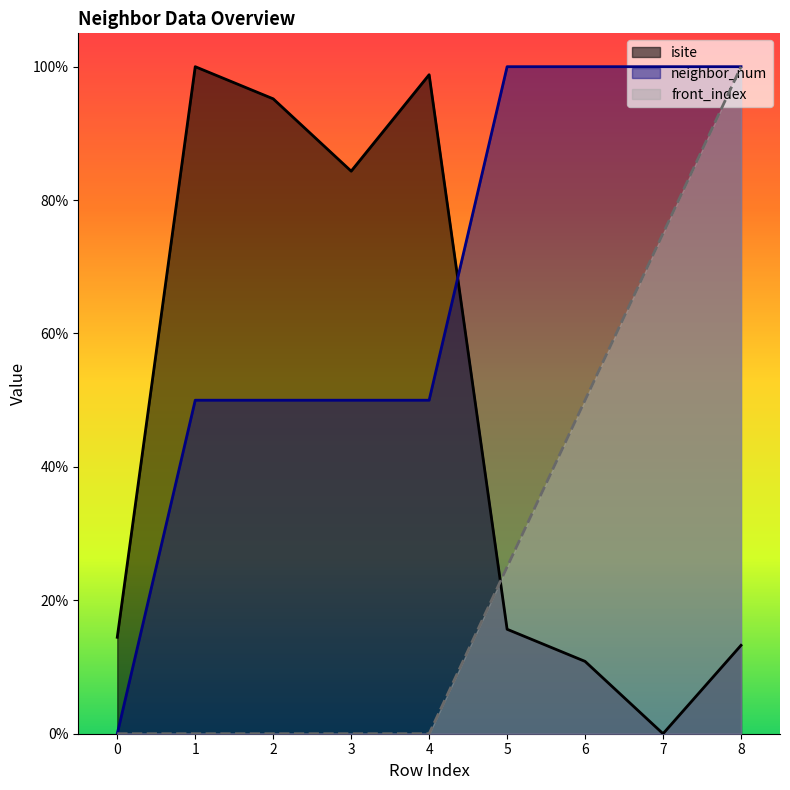

True or false: neighbor_num has more than 1 points higher than both neighbors.

False